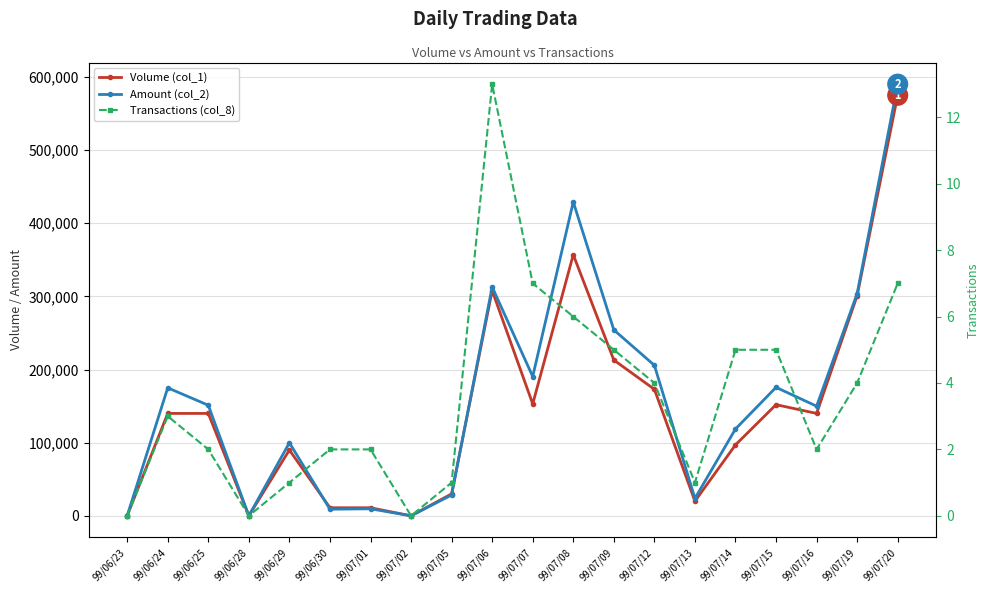

True or false: Transactions (col_8) has a value of 2 at 99/07/16.

True